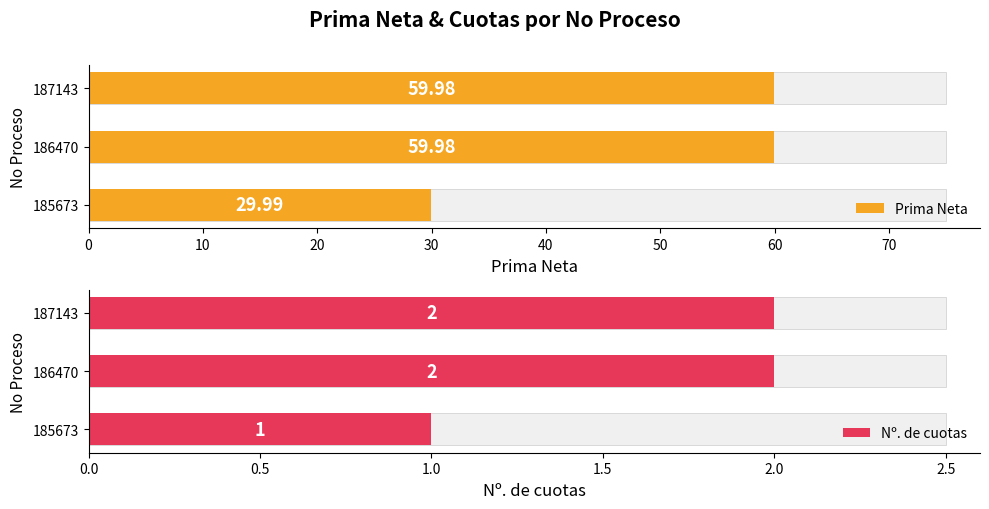

How many bars are there in each group?

2